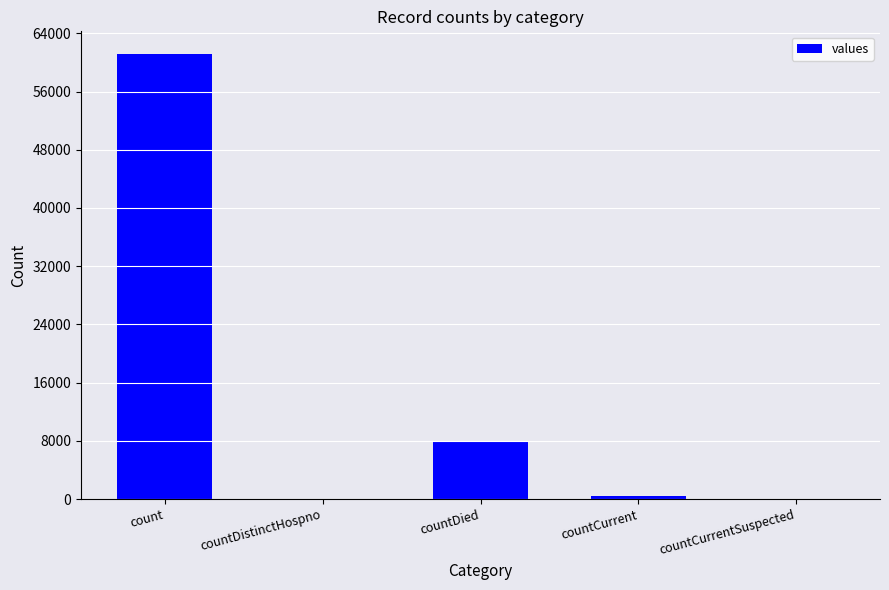

At which label does the data first exceed 443?

count